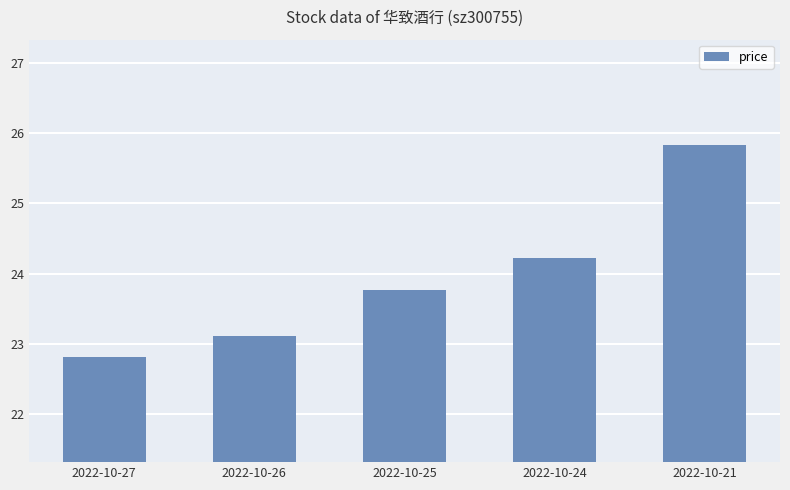

Reading left to right, extract all data points from this chart.

2022-10-27=22.8	2022-10-26=23.1	2022-10-25=23.8	2022-10-24=24.2	2022-10-21=25.8